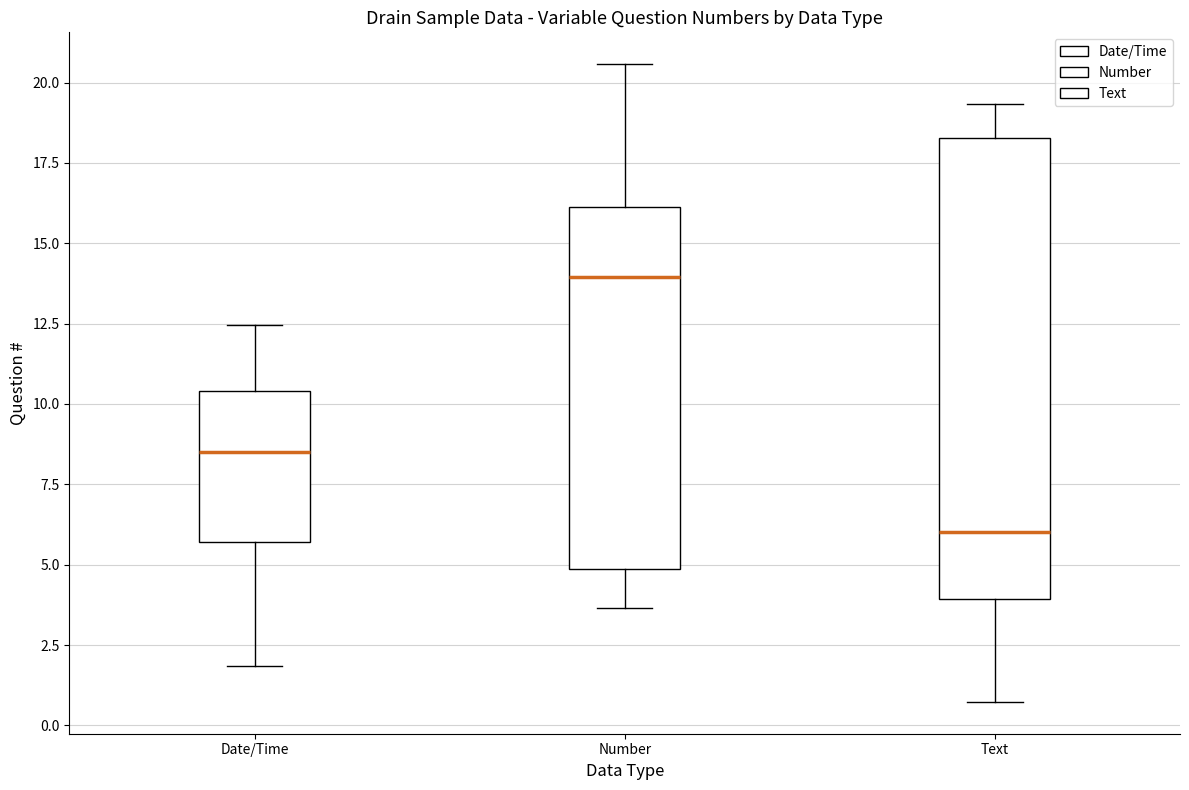

Where is the lower edge of the box for Date/Time on the y-axis? The values are not printed on the chart, so give them approximately, as read against the axis.

5.5